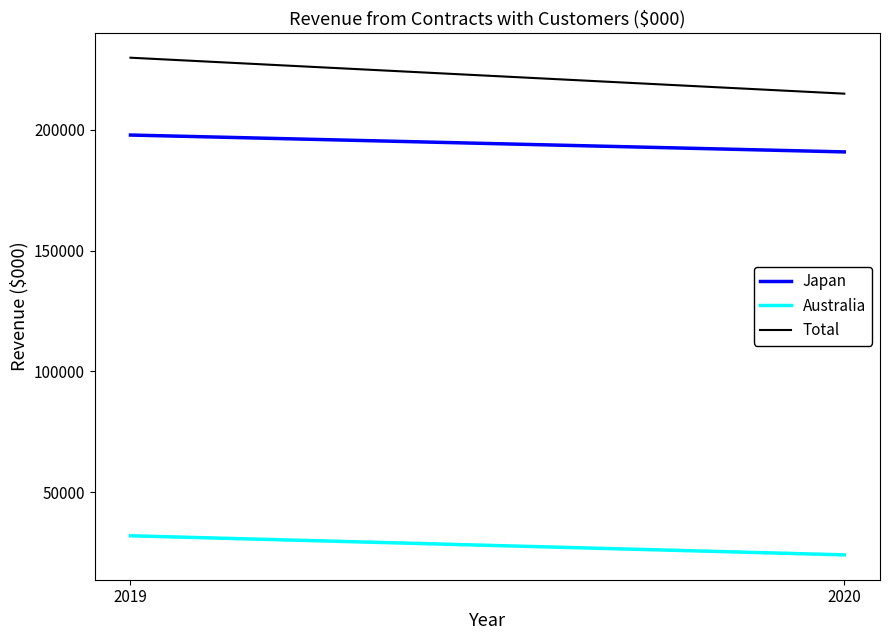

Which series has the largest total across all categories?

Total